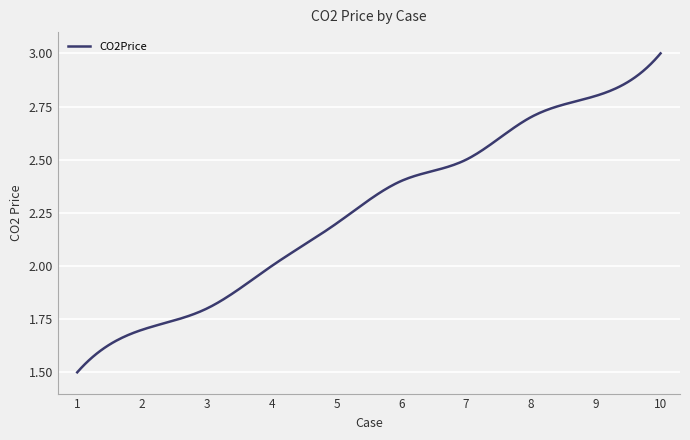

How many lines are shown in the chart?

1